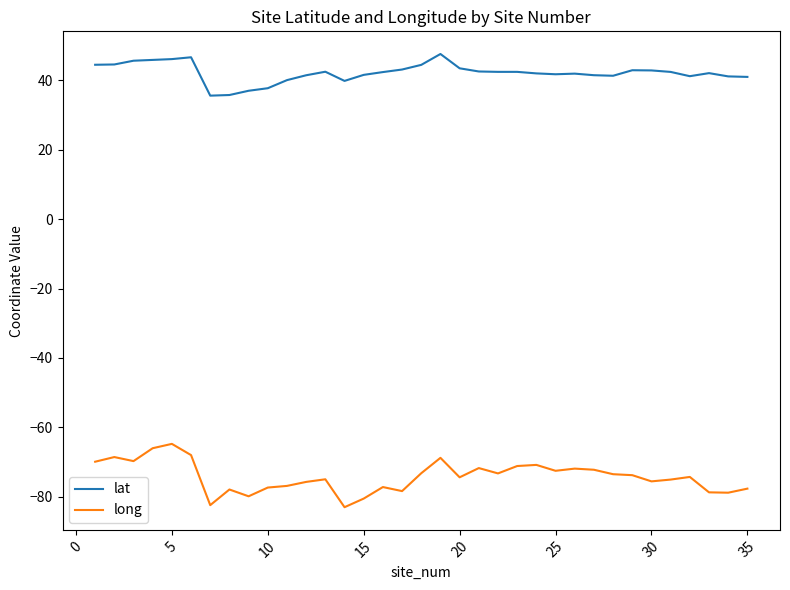

How many lines are shown in the chart?

2